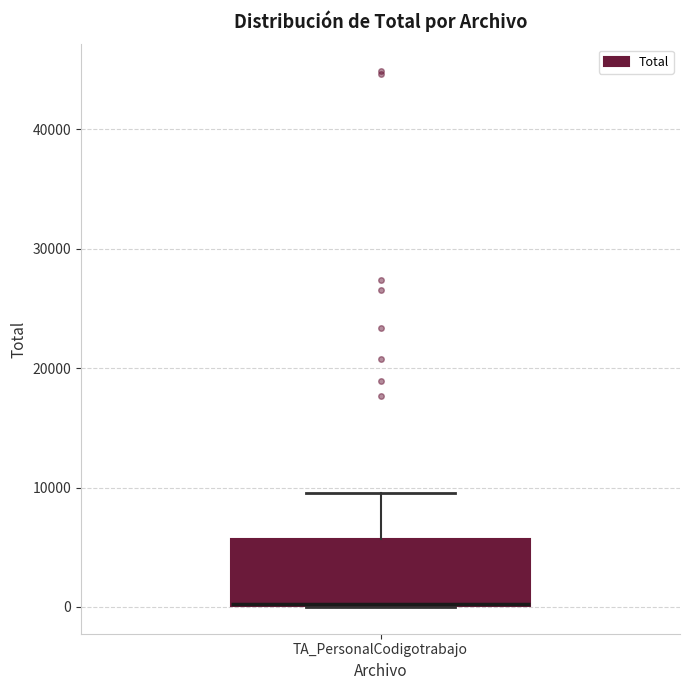

Where is the lower edge of the box for TA_PersonalCodigotrabajo on the y-axis? The values are not printed on the chart, so give them approximately, as read against the axis.

0